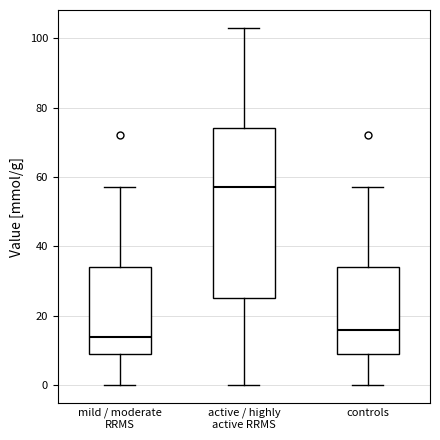

Reading left to right, transcribe this box plot: for each box, give where its median line is, the range the box spans, and where its two whiskers end, as read against the y-axis. The values are not printed on the chart, so give them approximately, as read against the axis.

mild / moderate RRMS: median 14, box 10 to 34, whiskers 0 to 58
active / highly active RRMS: median 58, box 26 to 74, whiskers 0 to 104
controls: median 16, box 10 to 34, whiskers 0 to 58